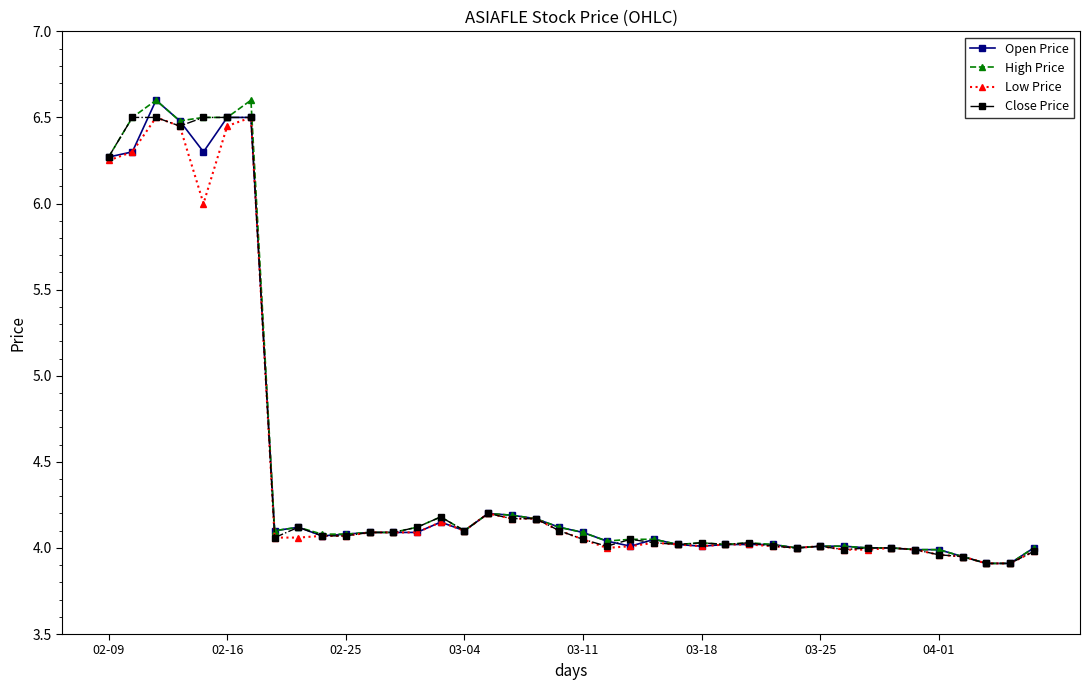

What is the maximum value shown in the chart?

6.6